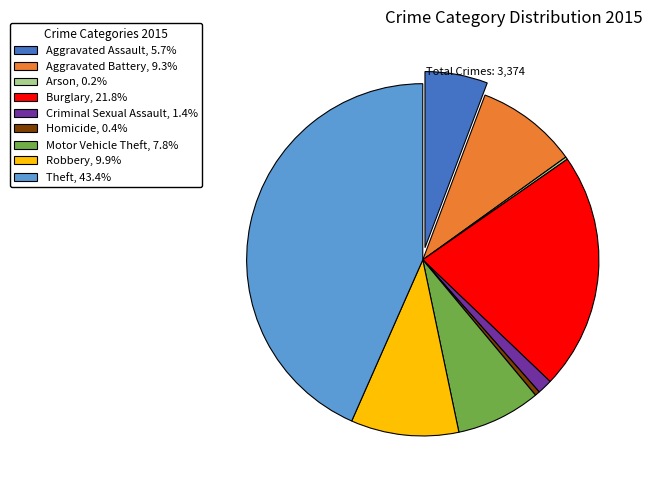

Does any single category account for the majority?

No